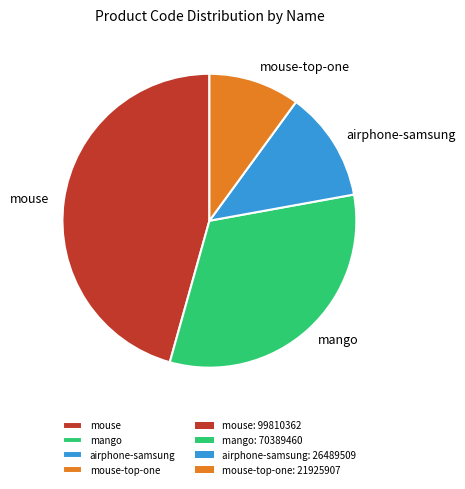

How many slices are in this pie chart?

4